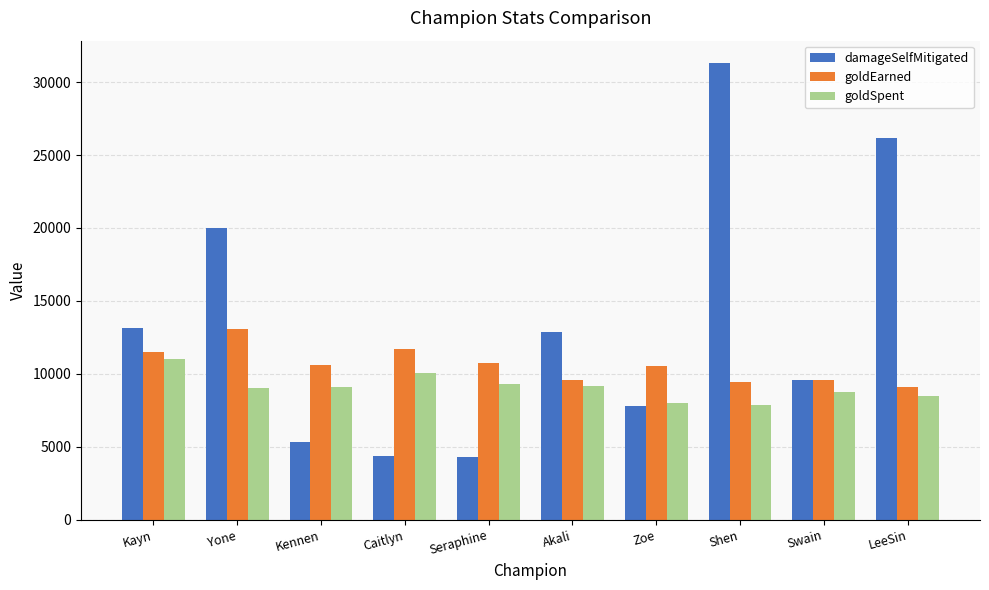

What is the label of the 10th bar from the right?

Kayn